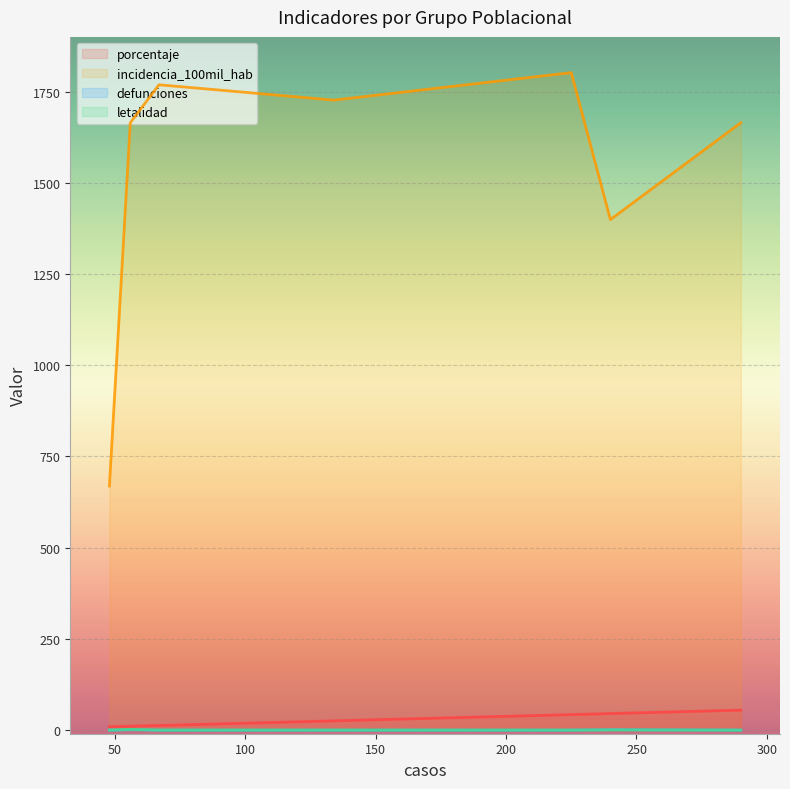

True or false: letalidad and porcentaje cross at least once.

False